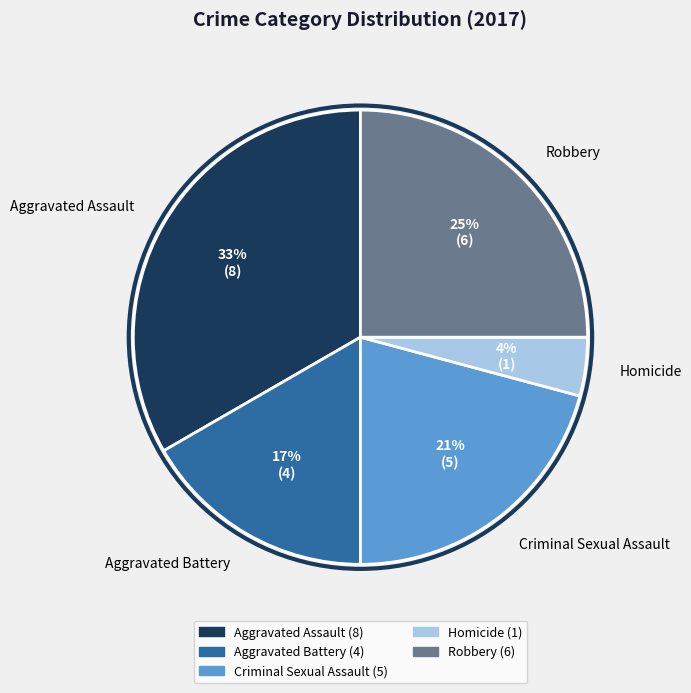

To the nearest percent, what is the difference between the largest and smallest slice percentages?

29%